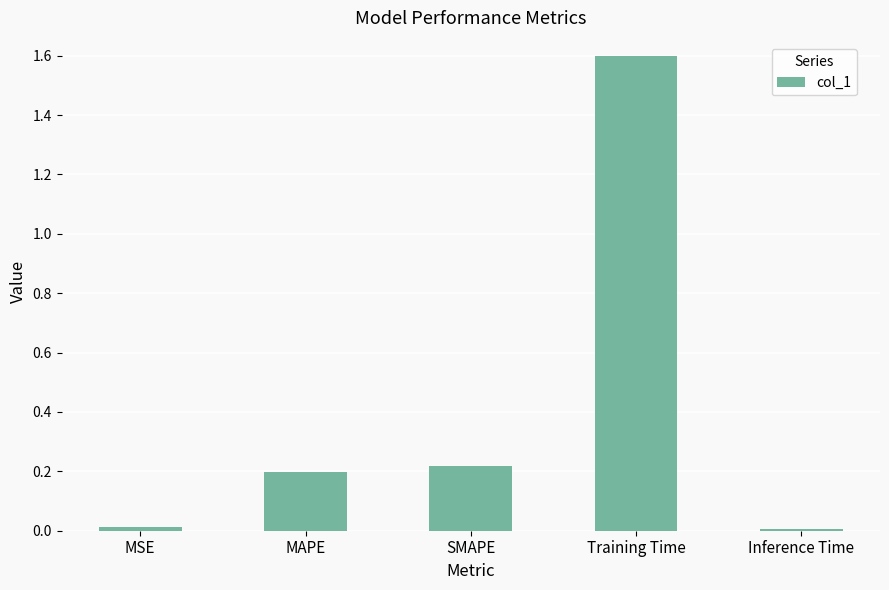

The chart shows a value of 1.6 at Training Time. True or false?

True